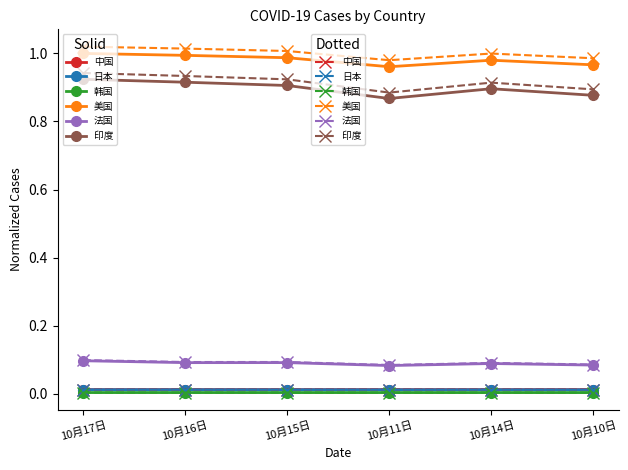

At which category does the chart reach its peak across all series?

10月17日